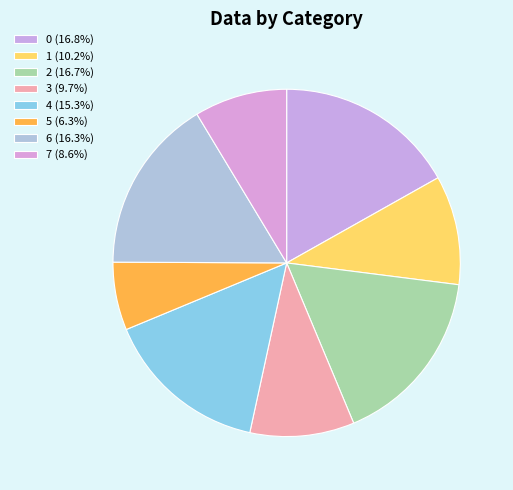

What is the change in value from 3 to 5?

-0.5